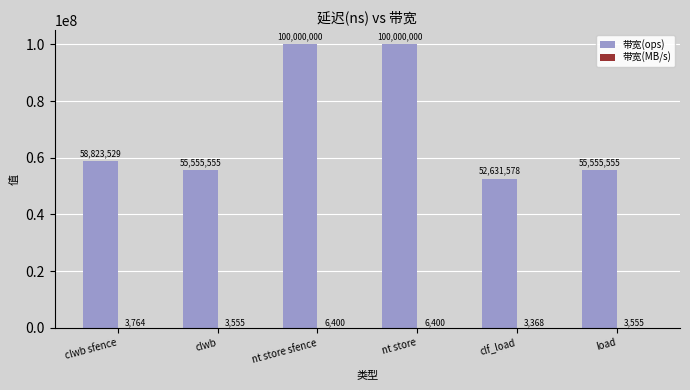

Read the 带宽(ops) value at nt store sfence.

100000000